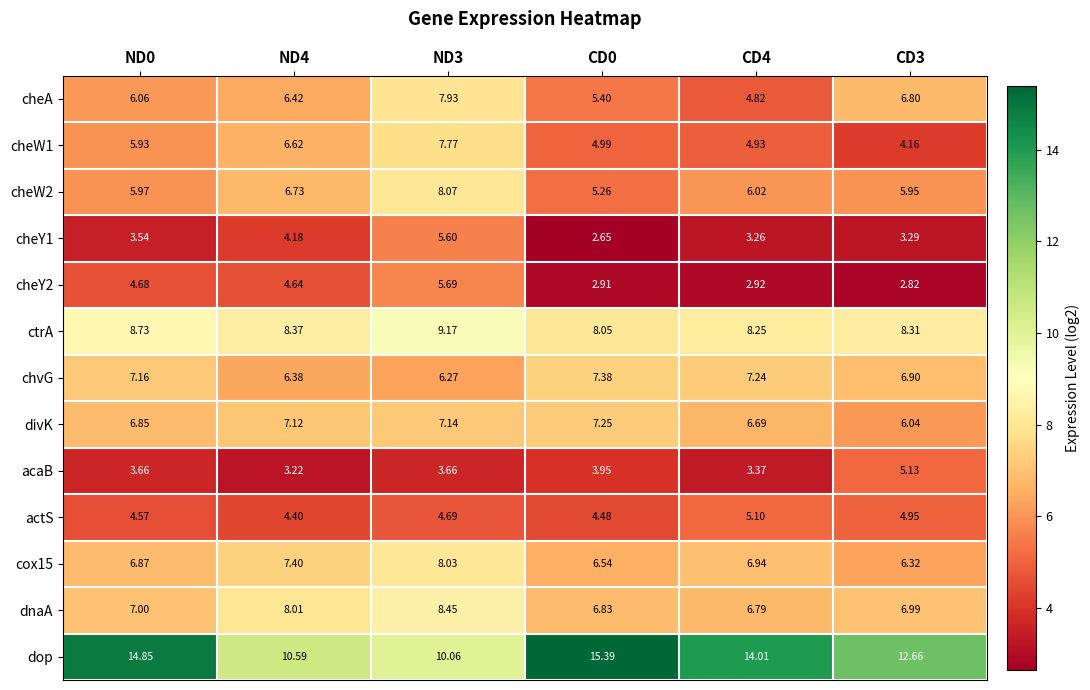

Which series has the largest total across all categories?

dop